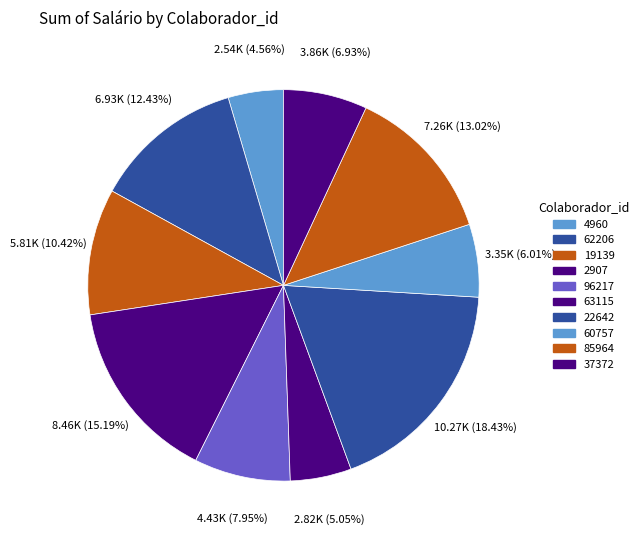

Is there a majority slice in this chart?

No